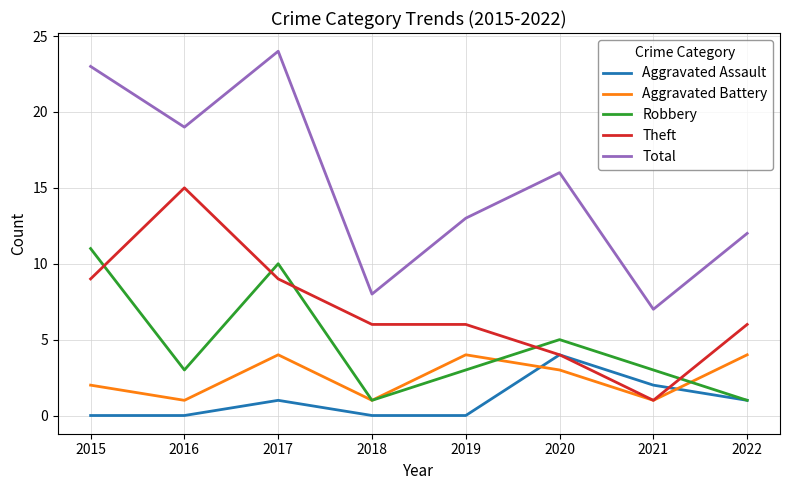

The value of Aggravated Assault at 2015 is 2. True or false?

False